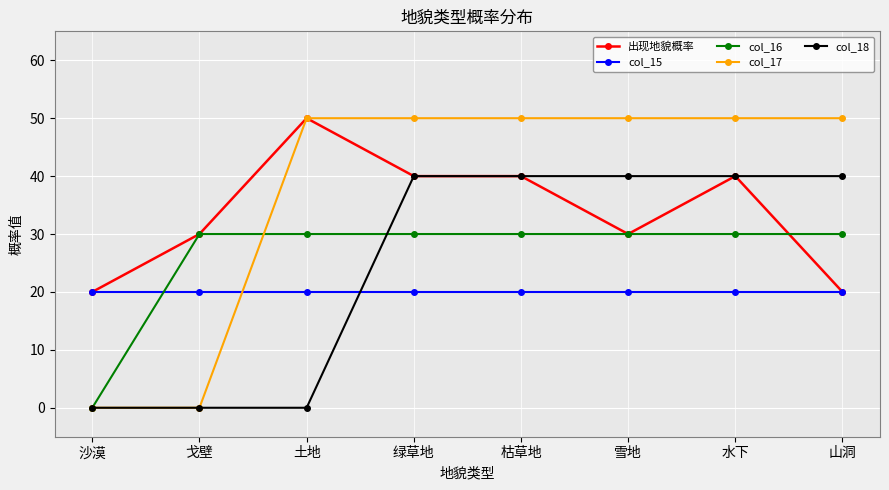

Is it true that col_16 equals 30 at 水下?

True